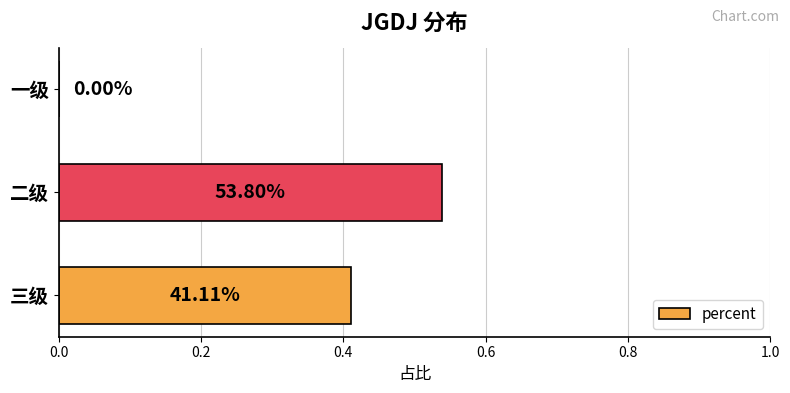

Are the bars horizontal?

Yes